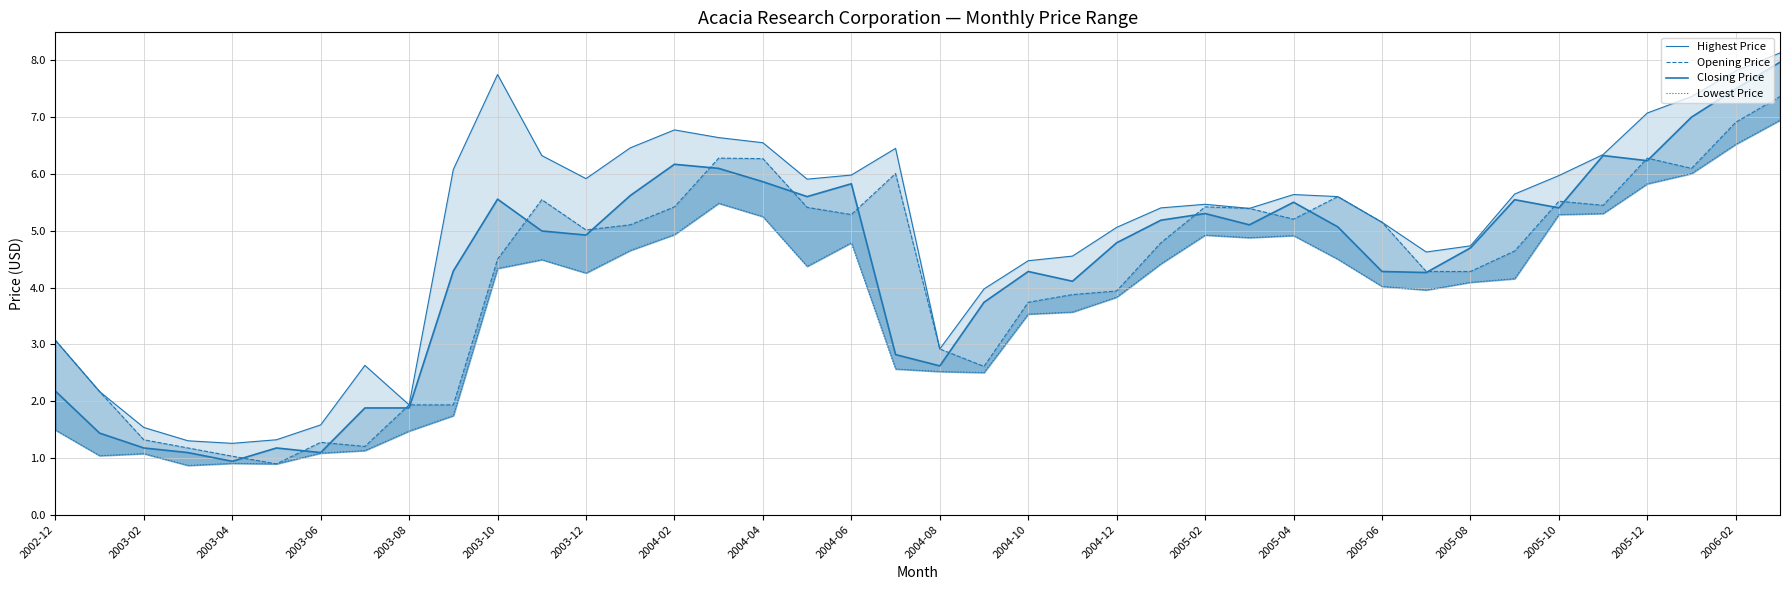

What is the highest value of the Highest Price series?

8.1